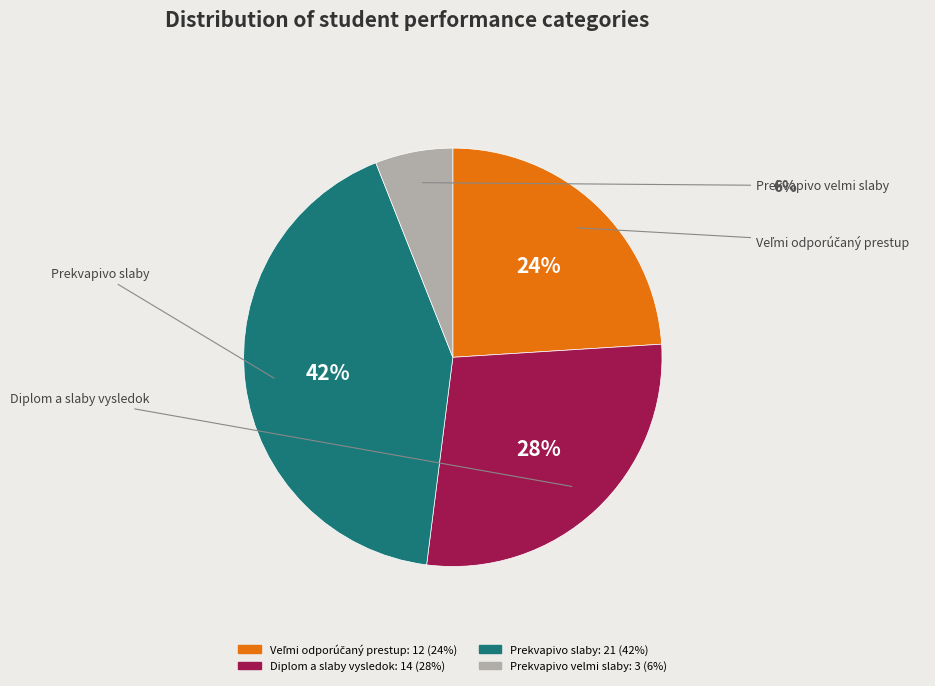

How many slices are in this pie chart?

4